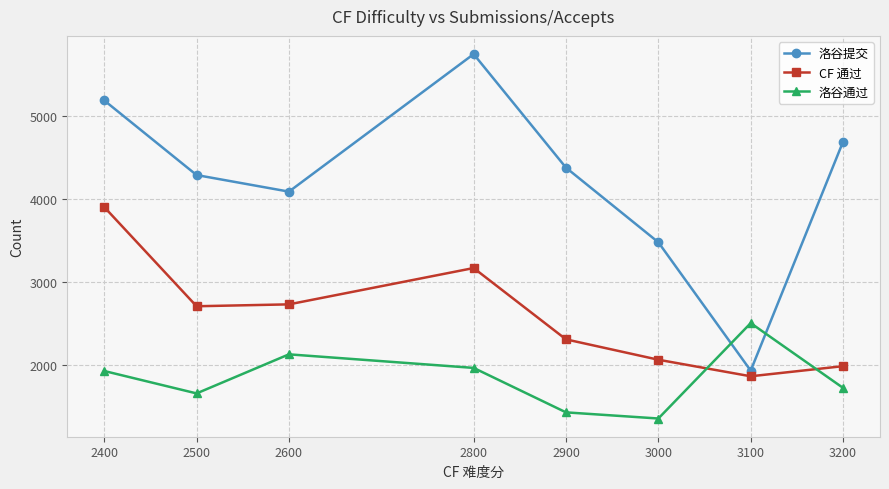

After their last crossing, which series has the higher values: 洛谷通过 or CF 通过?

CF 通过